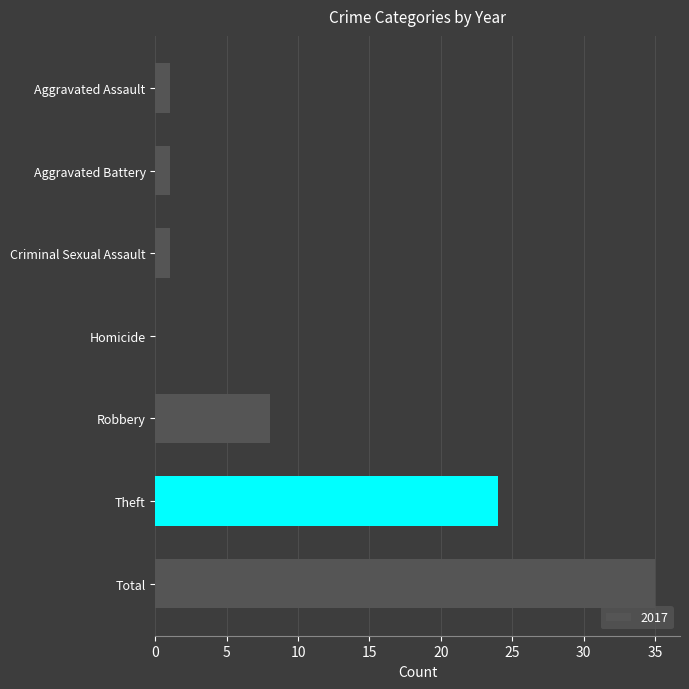

What is the sum of the values at Homicide and Robbery?

8